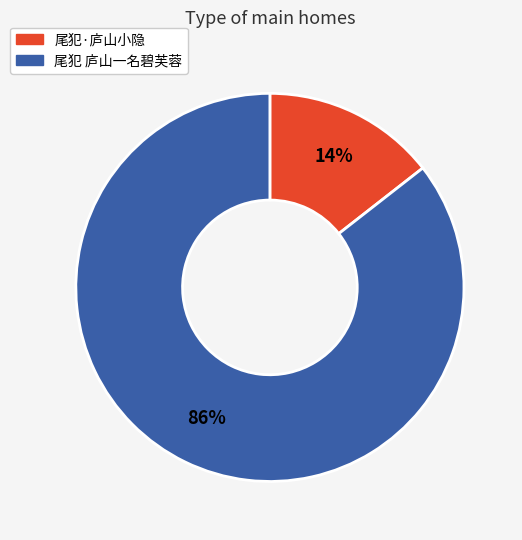

True or false: 尾犯 庐山一名碧芙蓉 accounts for 86% of the total.

True